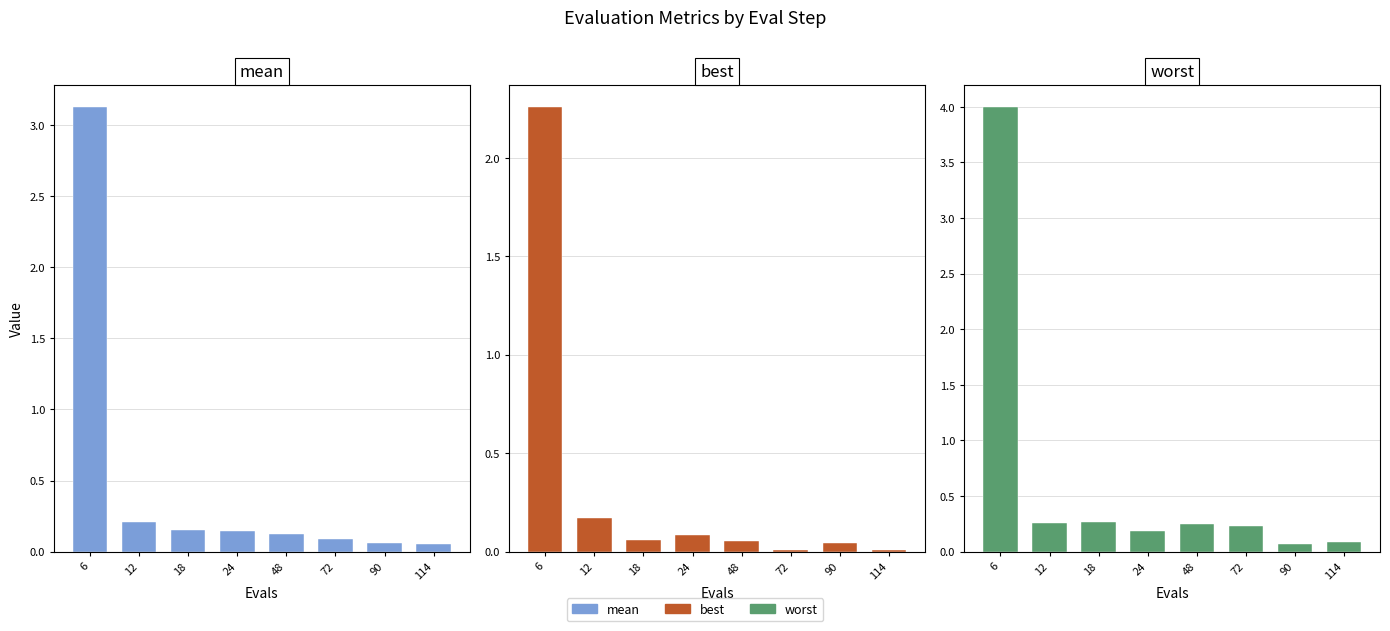

Reading left to right, transcribe all the data shown in this chart.

mean: 3.1	0.2	0.2	0.1	0.1	0.1	0.1	0.1
best: 2.3	0.2	0.1	0.1	0.1	0.0	0.0	0.0
worst: 4.0	0.3	0.3	0.2	0.2	0.2	0.1	0.1